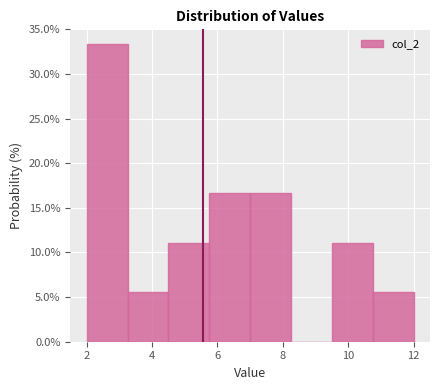

What is the height of the bar covering 3.25 to 4.50 on the x-axis? Neither the bar edges nor the heights are printed on the chart, so give them approximately, as read against the axes.

5.5